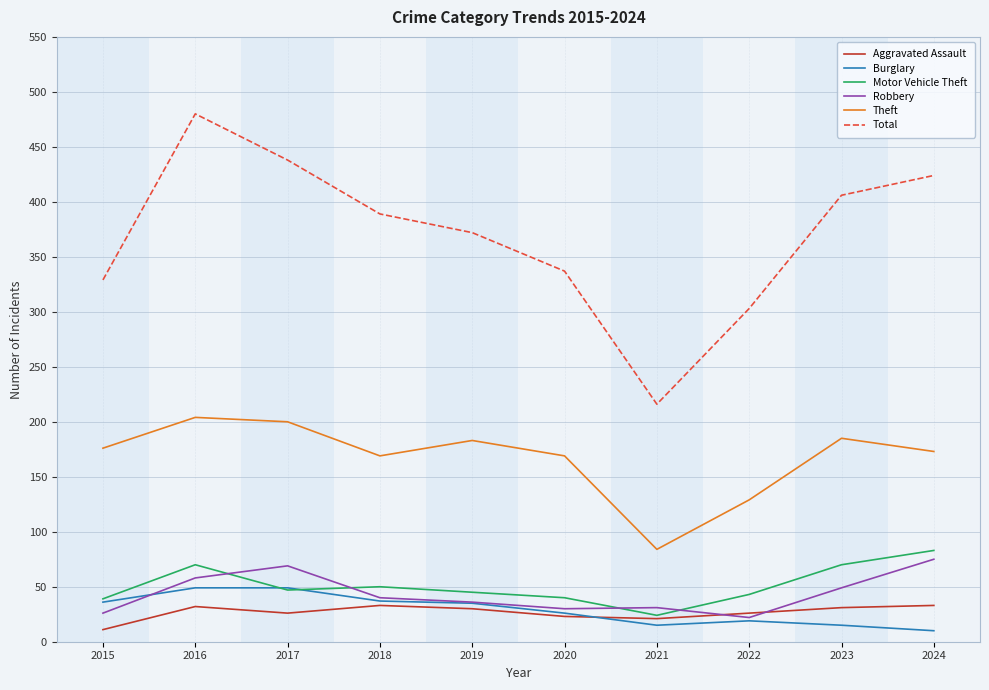

True or false: Theft has a value of 129 at 2022.

True